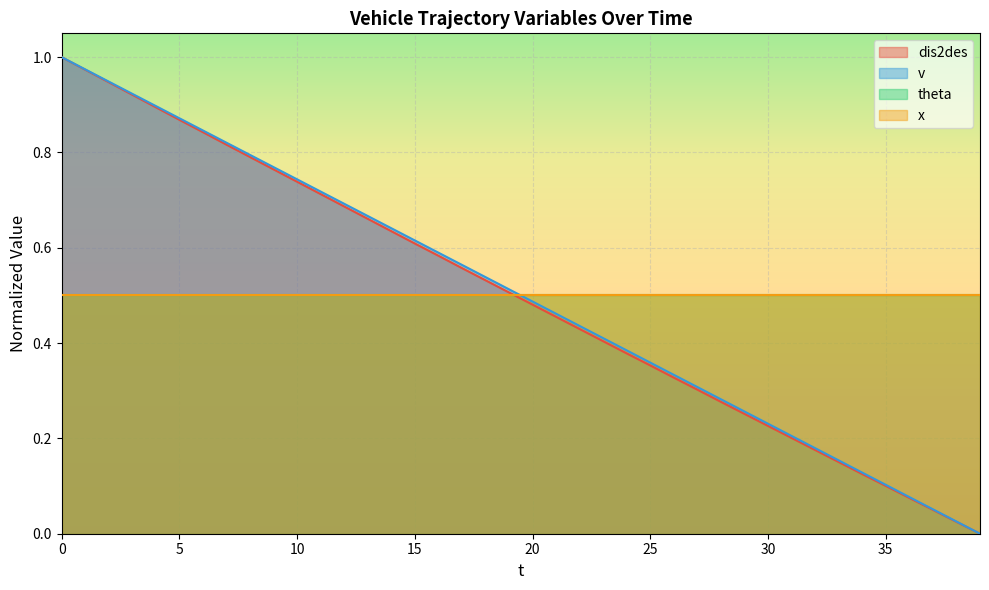

True or false: v has more than 2 interior local peaks.

False